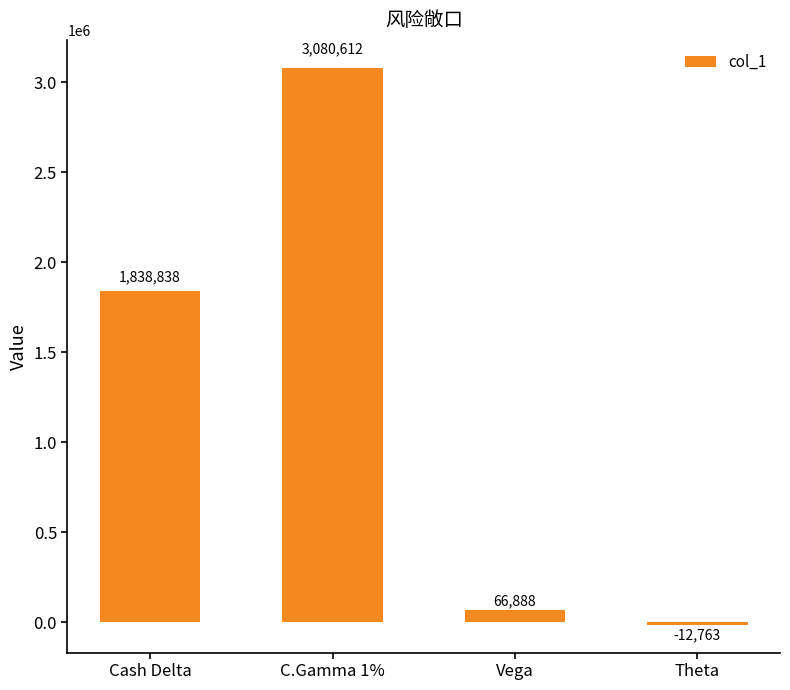

Rank the categories by value from highest to lowest.

C.Gamma 1%, Cash Delta, Vega, Theta